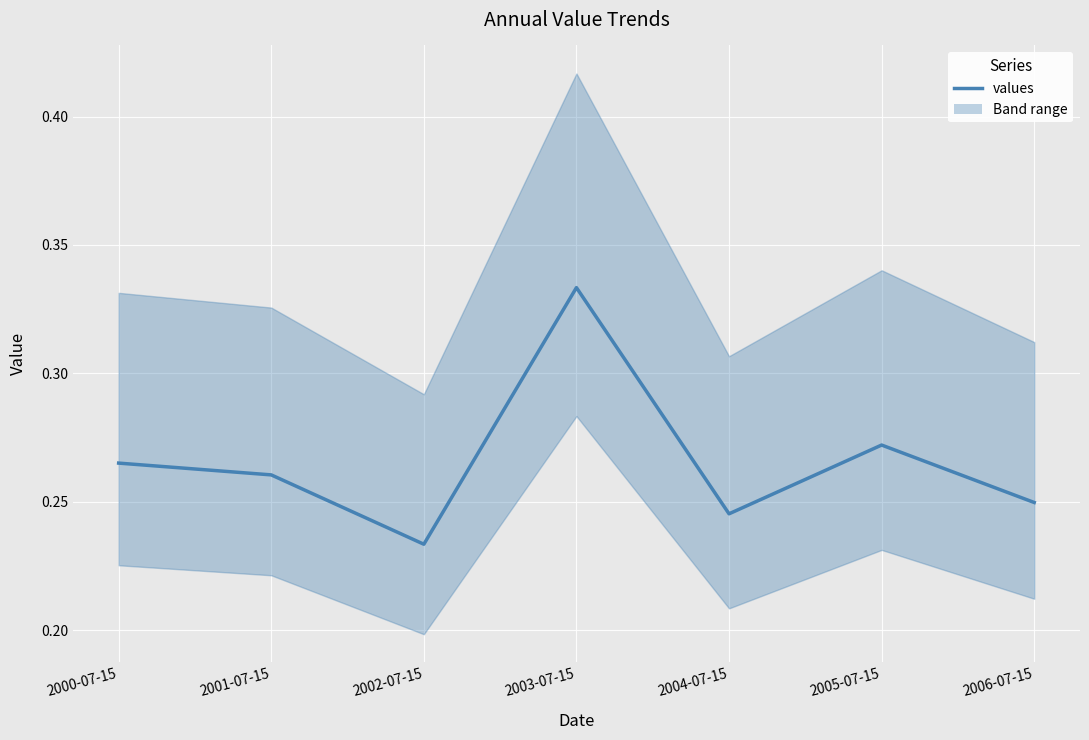

Reading right to left, what are all the values shown in this chart?

2006-07-15=0.2	2005-07-15=0.3	2004-07-15=0.2	2003-07-15=0.3	2002-07-15=0.2	2001-07-15=0.3	2000-07-15=0.3